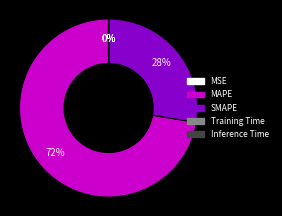

What percentage is the MAPE slice, to the nearest percent?

72%